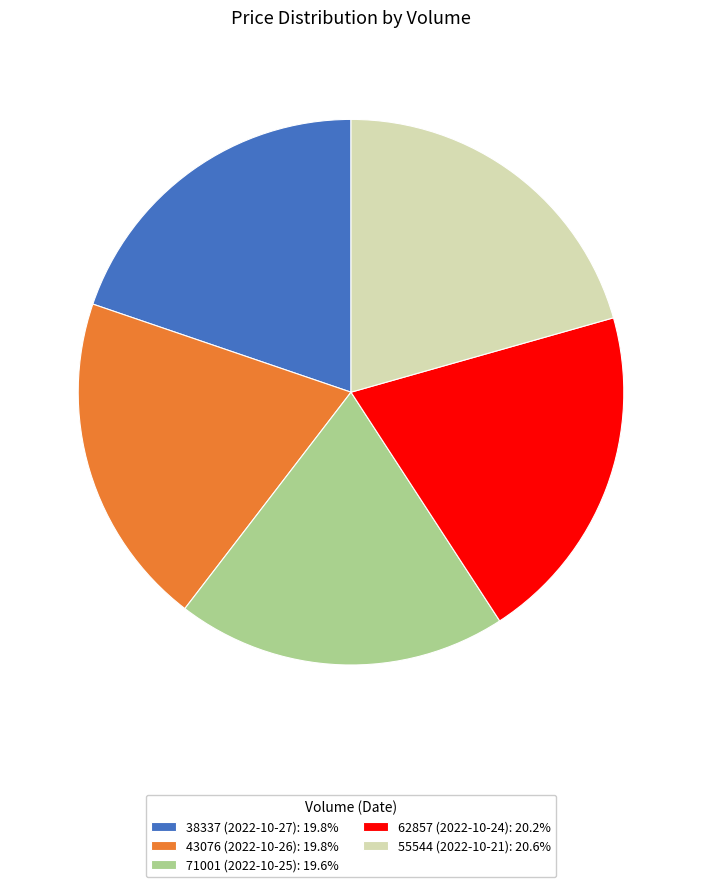

Approximately how many times larger is the value at 55544 (2022-10-21): 20.6% compared to 43076 (2022-10-26): 19.8%?

1.0